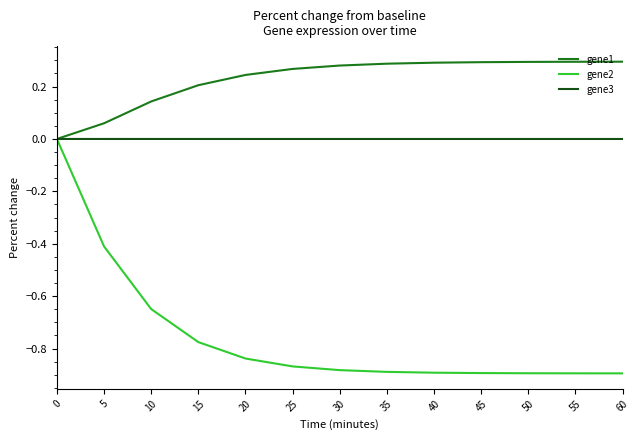

Is the value of gene1 at 25 greater than the value of gene3 at 5?

Yes